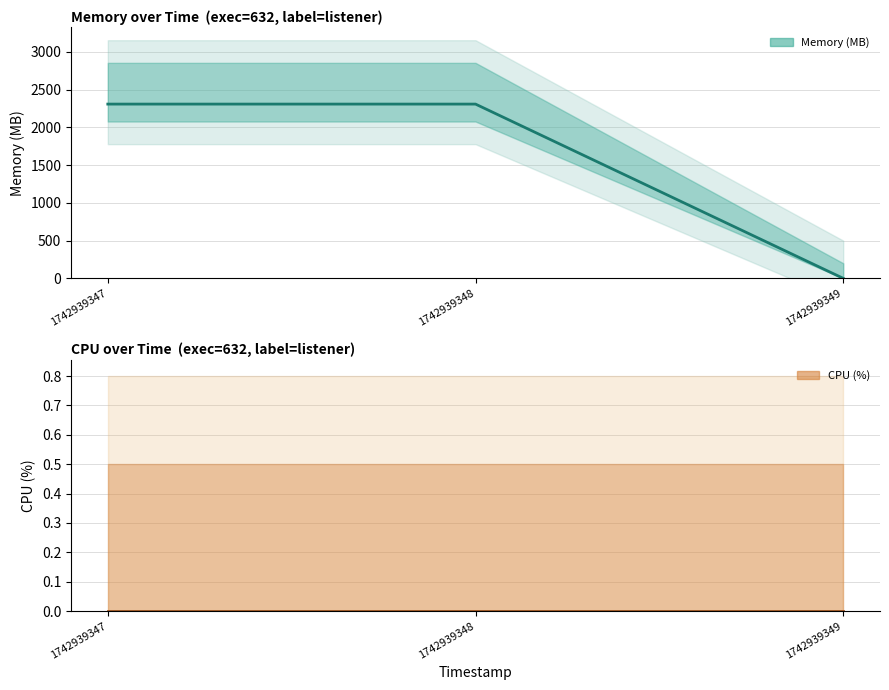

List the labels in order of mem value, smallest first.

1742939349, 1742939347, 1742939348